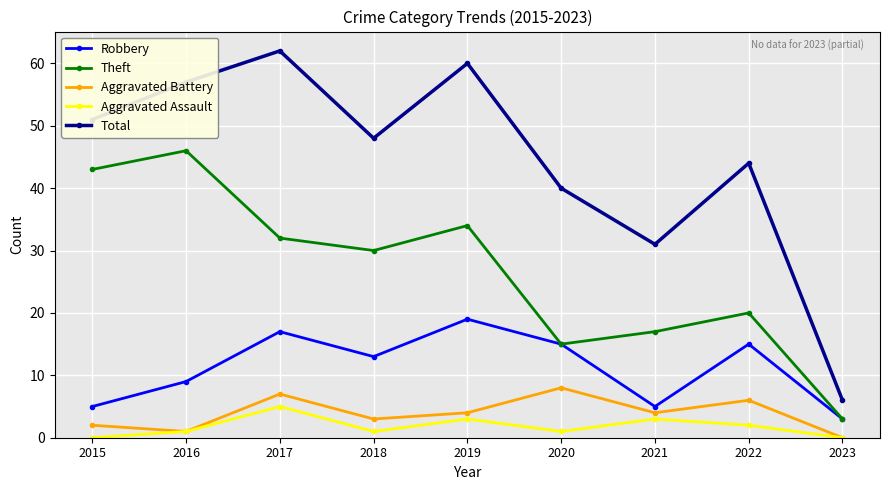

What is the spread (max minus min) of values at 2017?

57